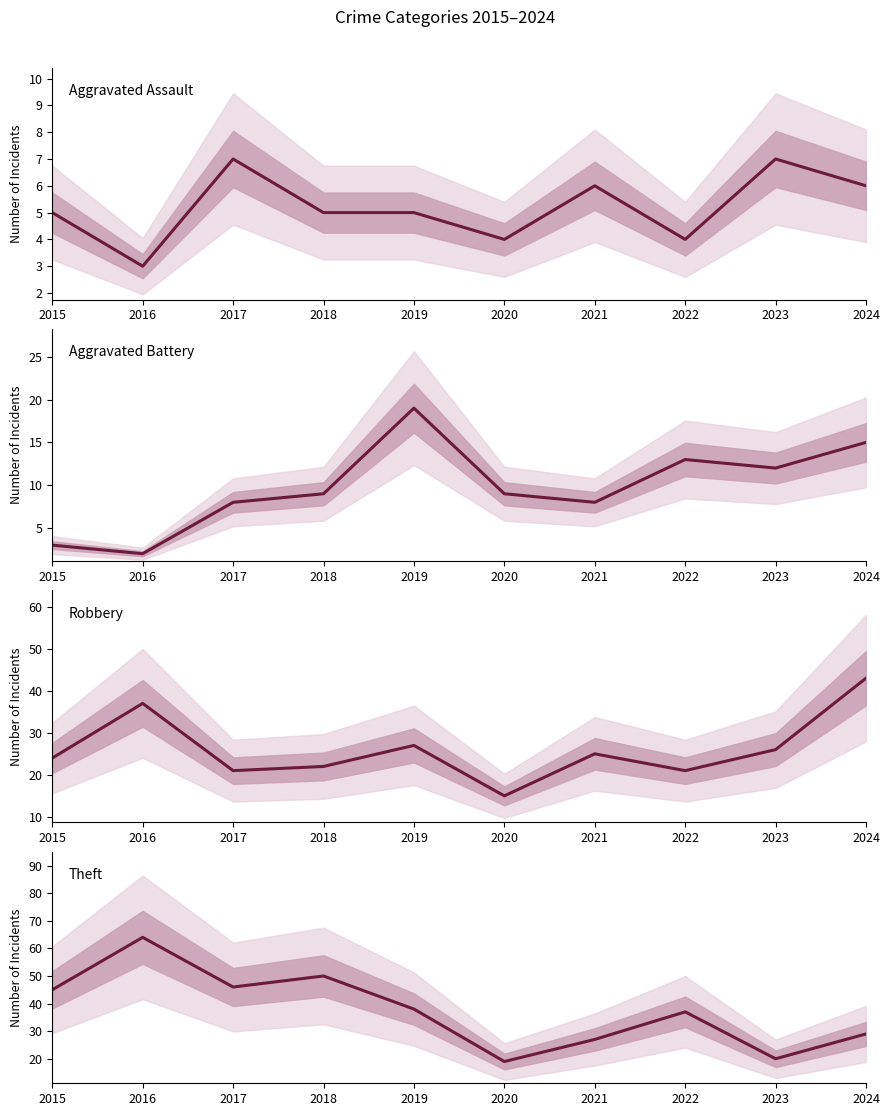

At which label does Aggravated Battery reach its minimum?

2016